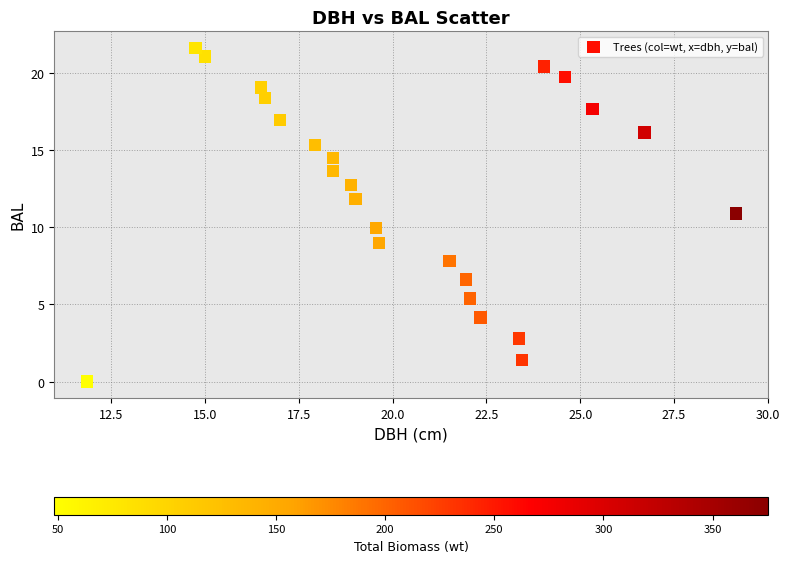

What is the range of X values (max minus min)?

17.3